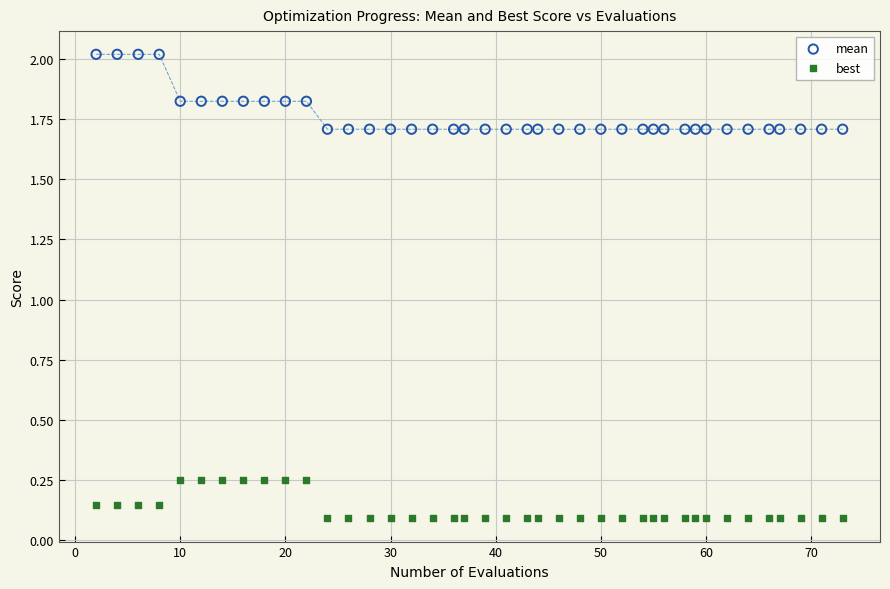

Which series has the widest spread of Y values?

mean